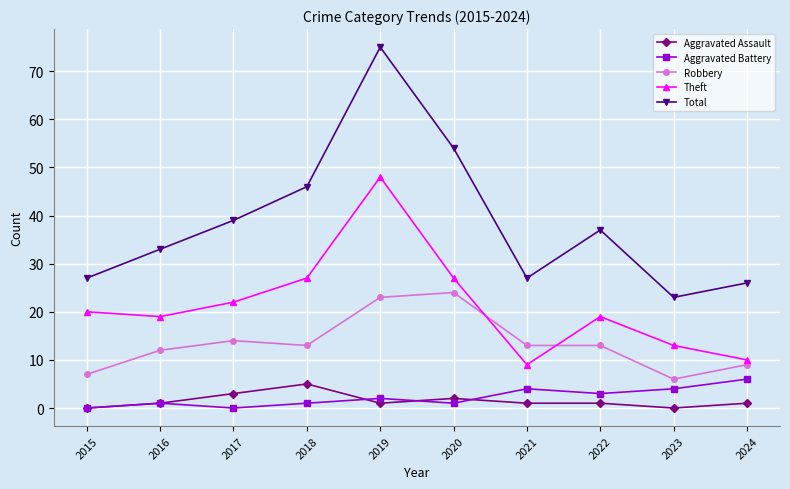

List the series in order of their peak value, highest first.

Total, Theft, Robbery, Aggravated Battery, Aggravated Assault